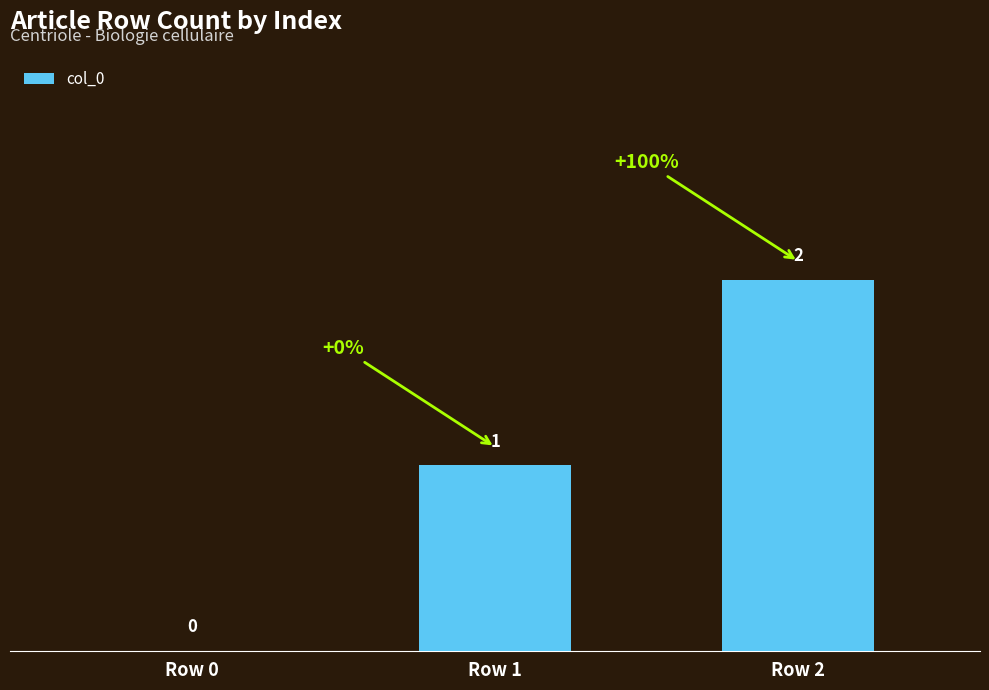

Where is the data nearest to the value 1?

Row 1